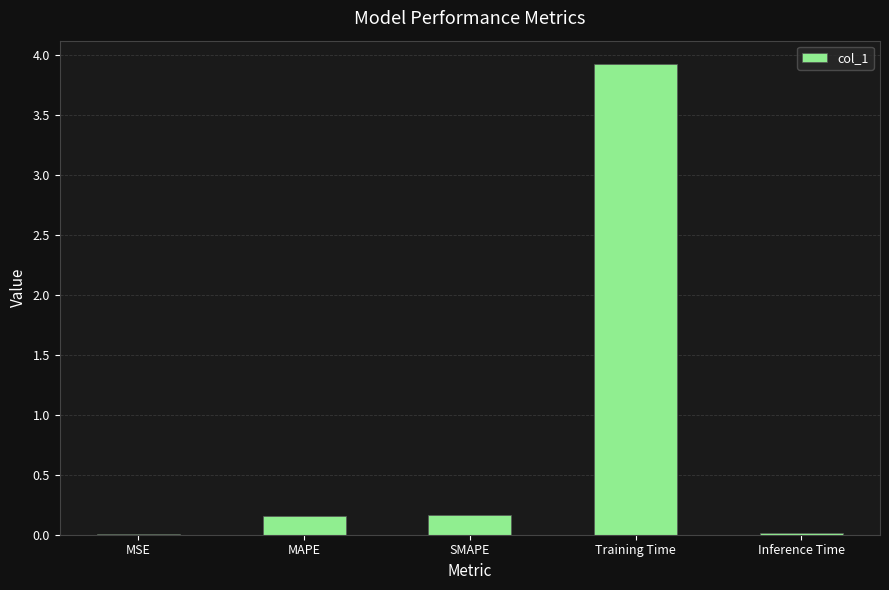

What is the change in value from MAPE to Training Time?

+3.8